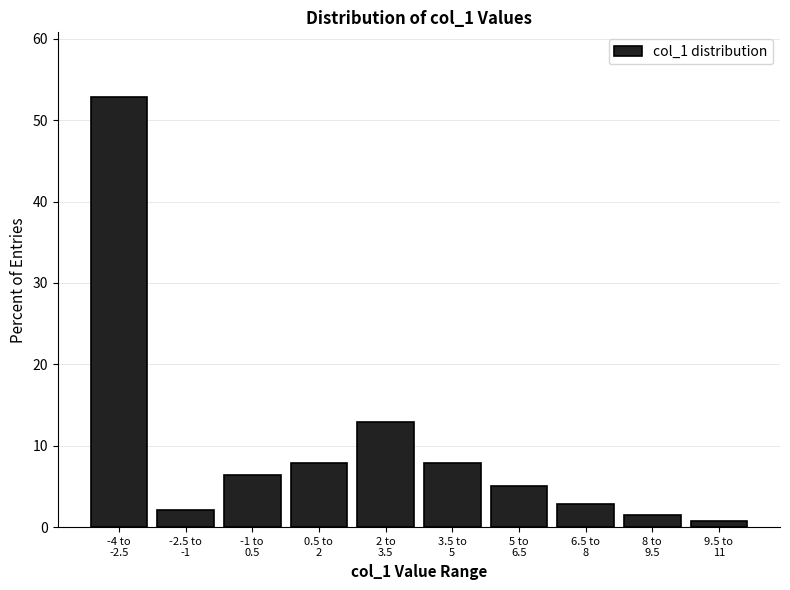

Reading left to right, list all the values displayed in this chart.

52.9	2.1	6.4	7.9	12.9	7.9	5.0	2.9	1.4	0.7